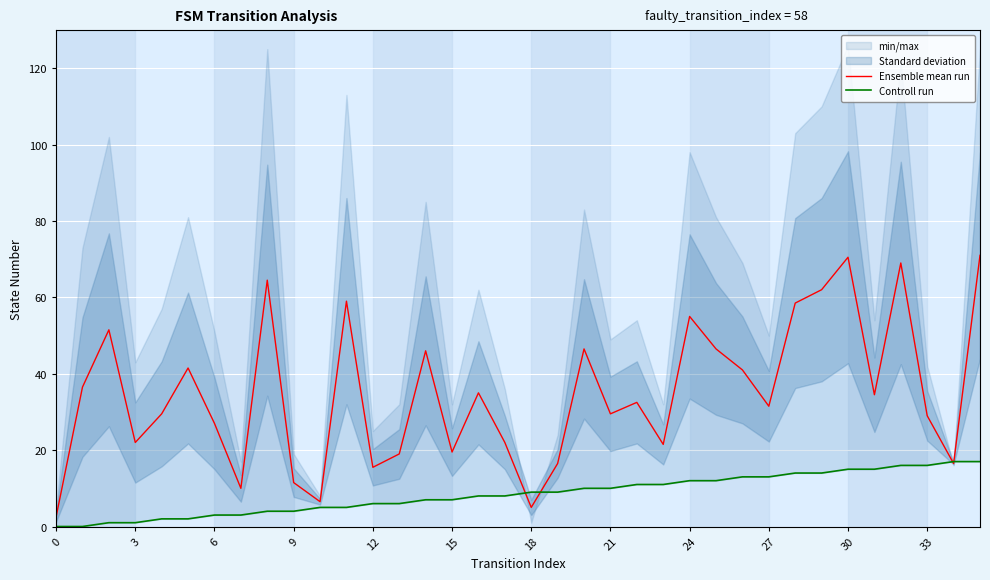

The value of Ensemble mean run at 15 is 19.5. True or false?

True